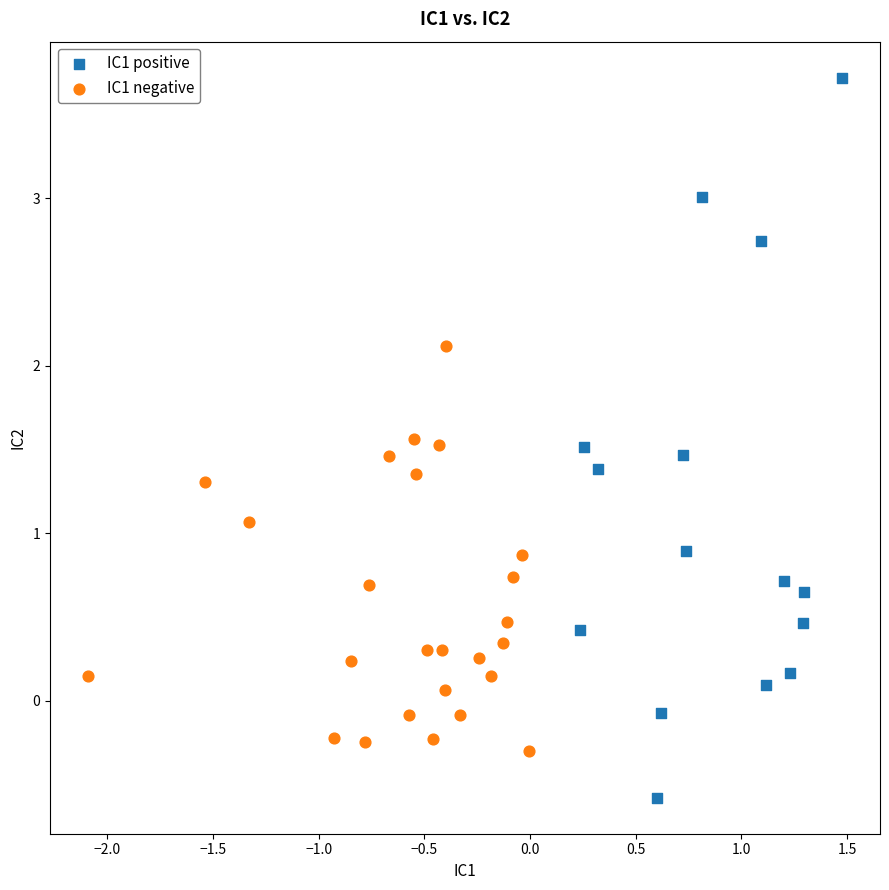

Which series reaches the minimum Y coordinate?

IC1 positive